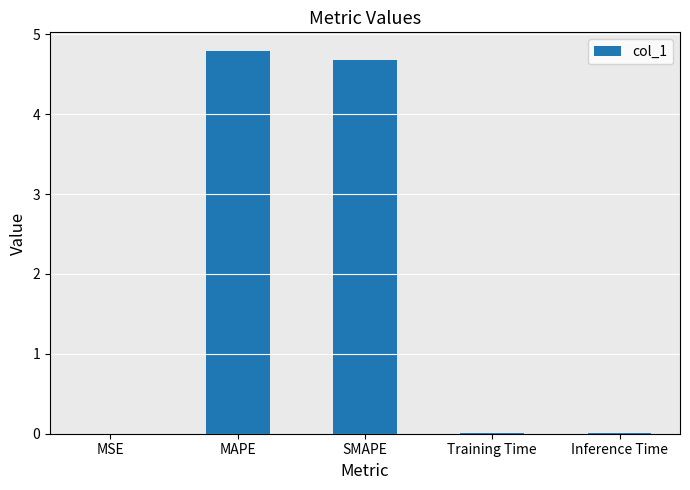

Between MSE and MAPE, which is larger?

MAPE